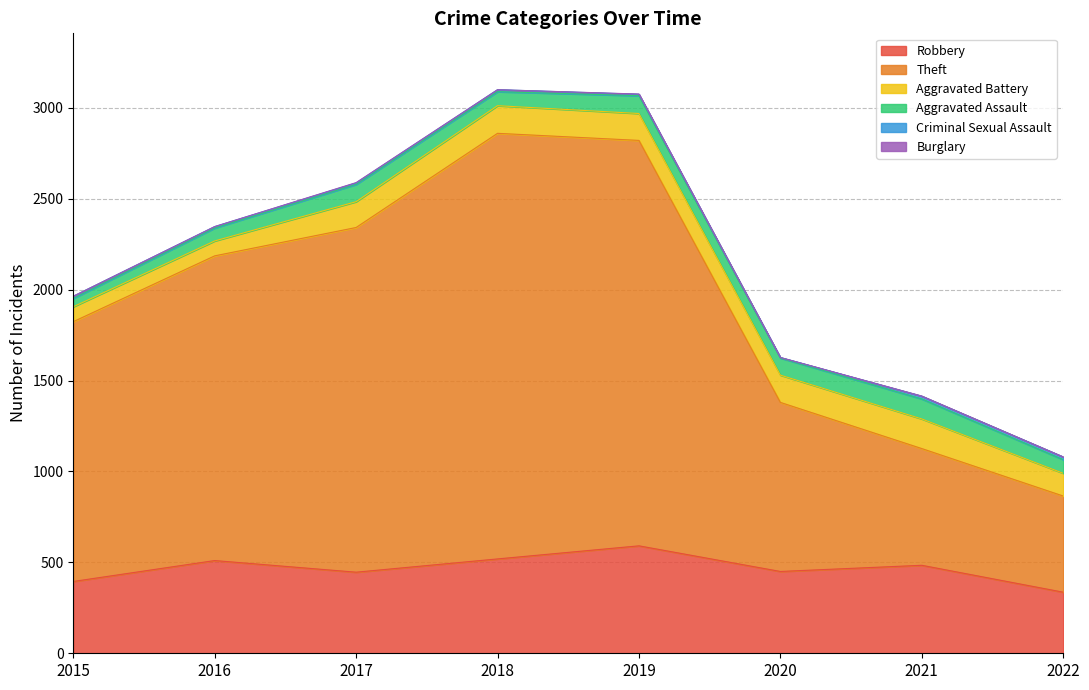

The Burglary series shows 0 at 2022. True or false?

True